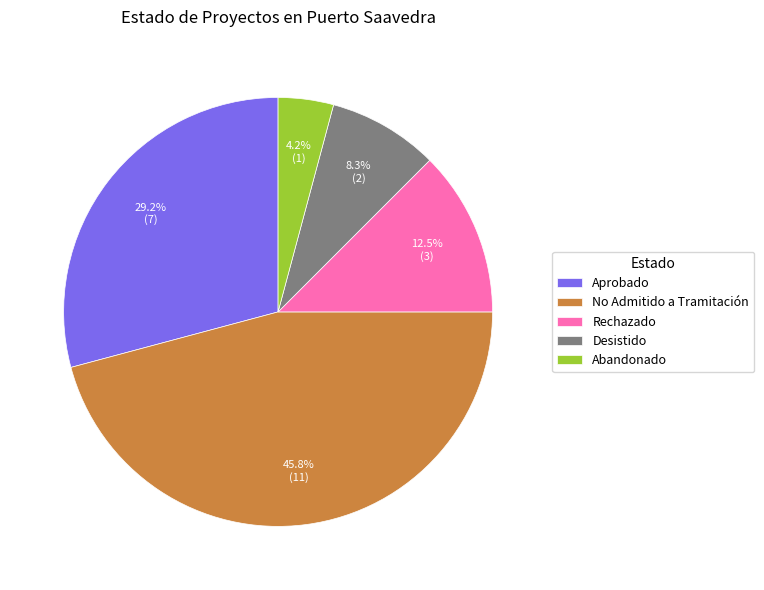

Count the number of slices in the pie.

5